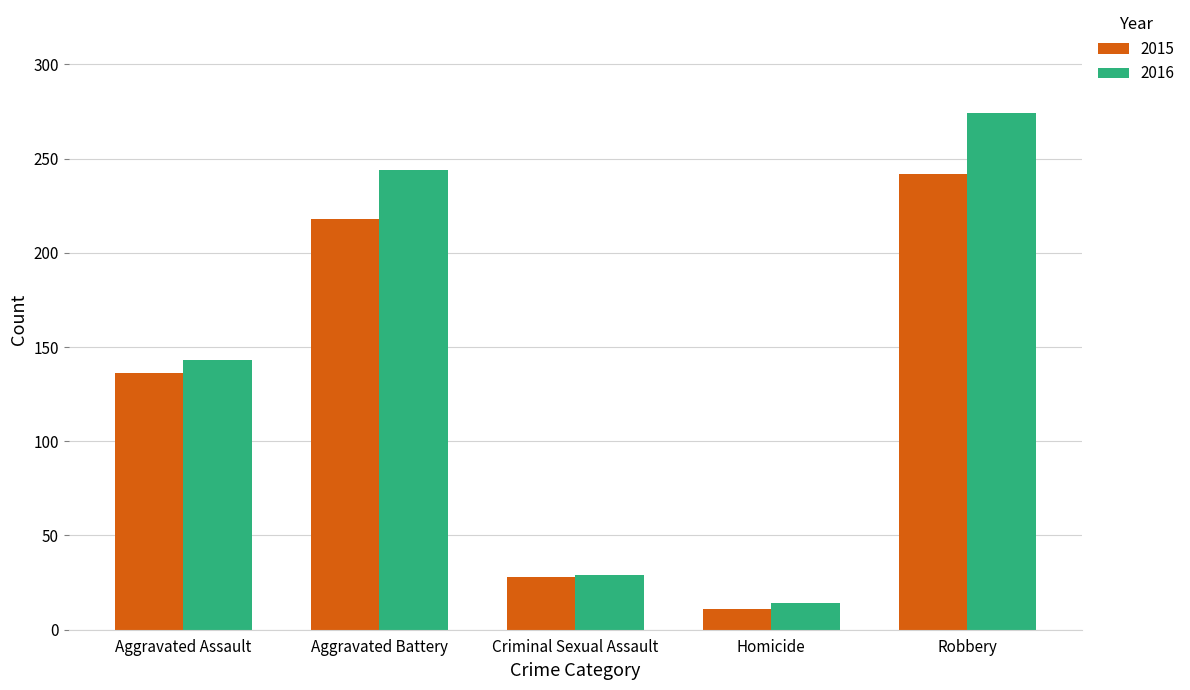

What value does the 2016 series have at Aggravated Assault?

143